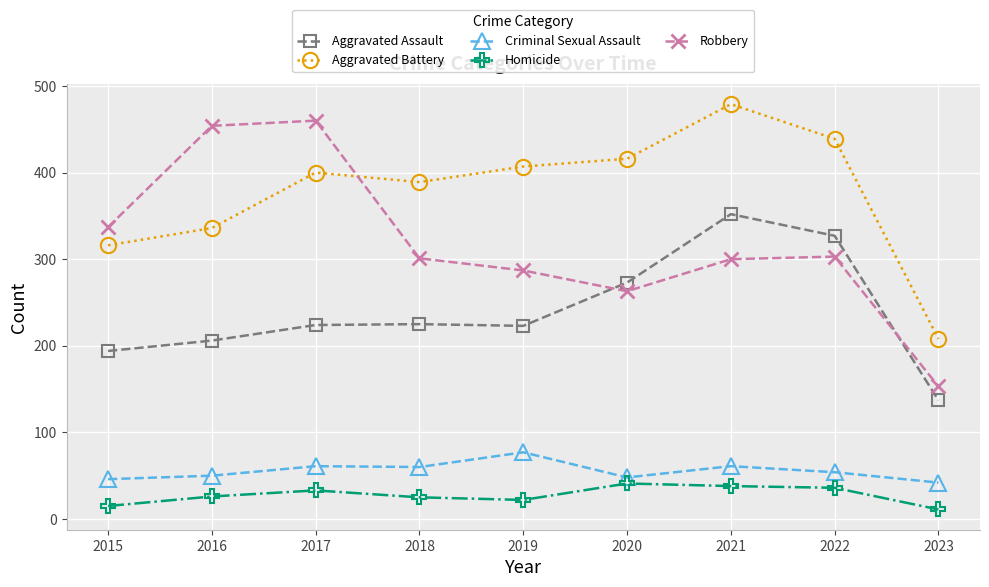

True or false: Criminal Sexual Assault and Robbery intersect in this chart.

False